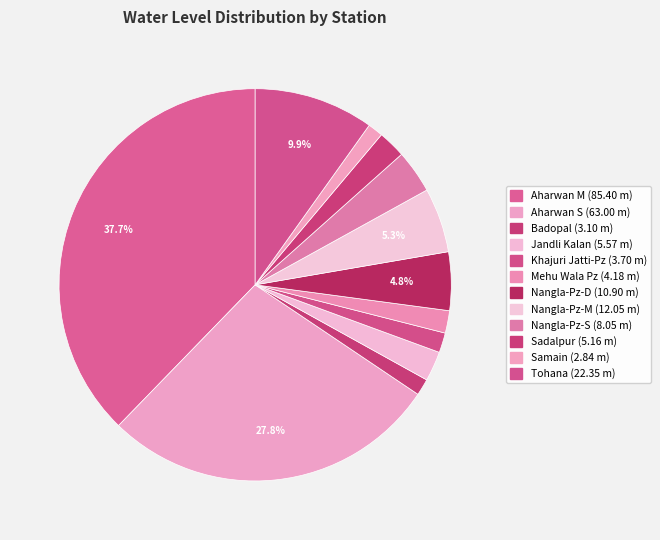

Which category has the smallest portion of the pie?

Samain